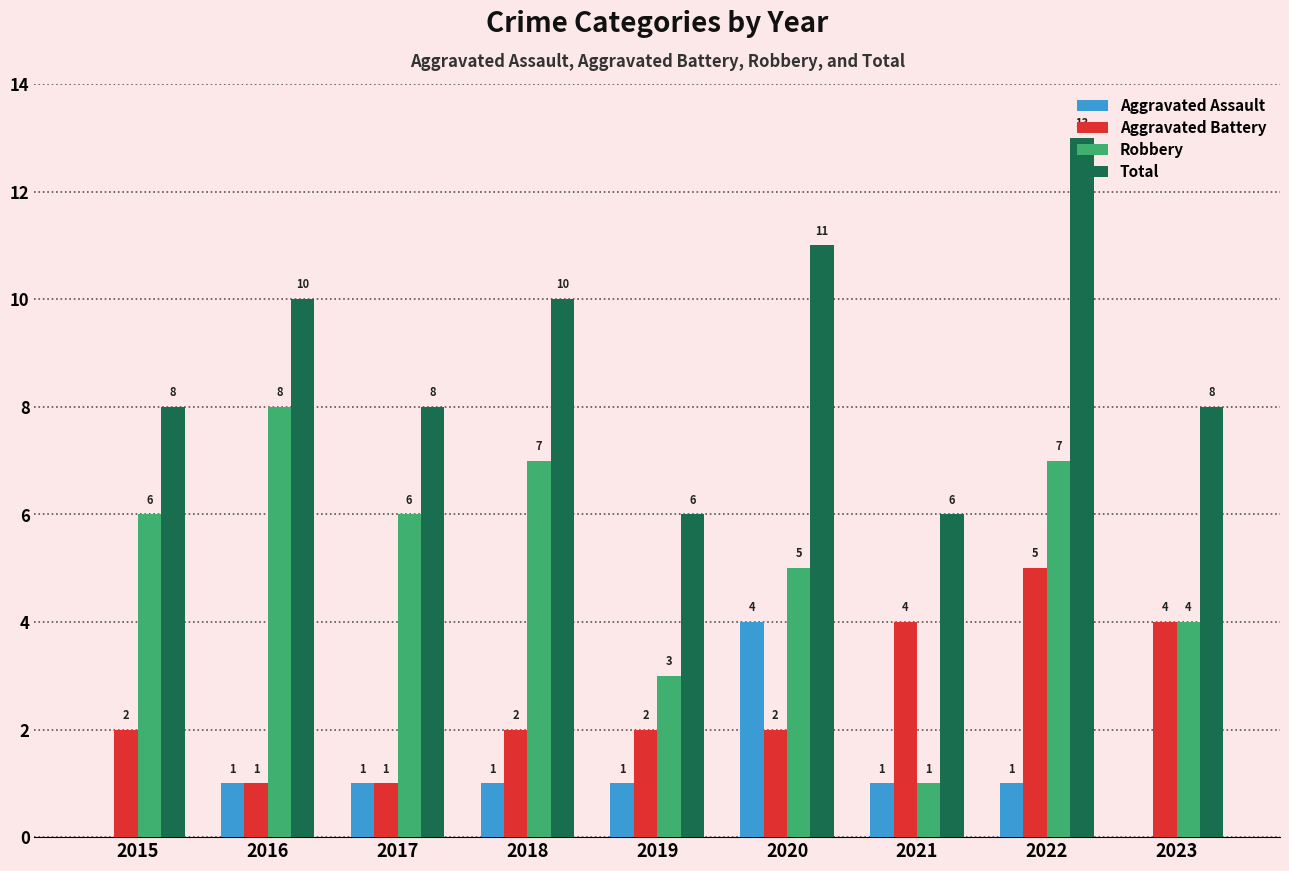

Reading left to right, list all the values displayed in this chart.

Aggravated Assault: 2015=0	2016=1	2017=1	2018=1	2019=1	2020=4	2021=1	2022=1	2023=0
Aggravated Battery: 2015=2	2016=1	2017=1	2018=2	2019=2	2020=2	2021=4	2022=5	2023=4
Robbery: 2015=6	2016=8	2017=6	2018=7	2019=3	2020=5	2021=1	2022=7	2023=4
Total: 2015=8	2016=10	2017=8	2018=10	2019=6	2020=11	2021=6	2022=13	2023=8